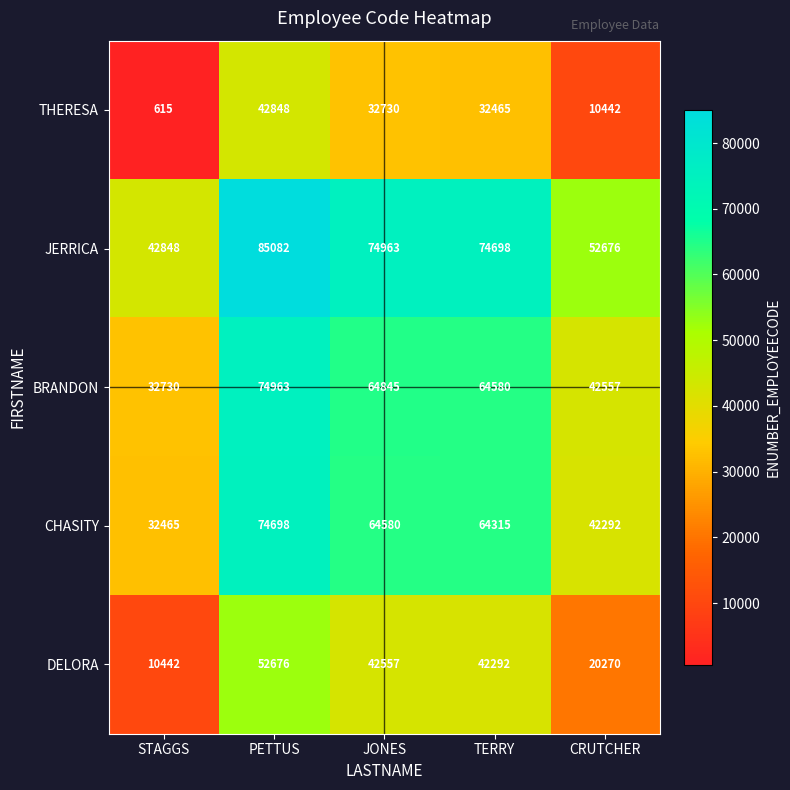

At how many categories does at least one series exceed 68039?

3